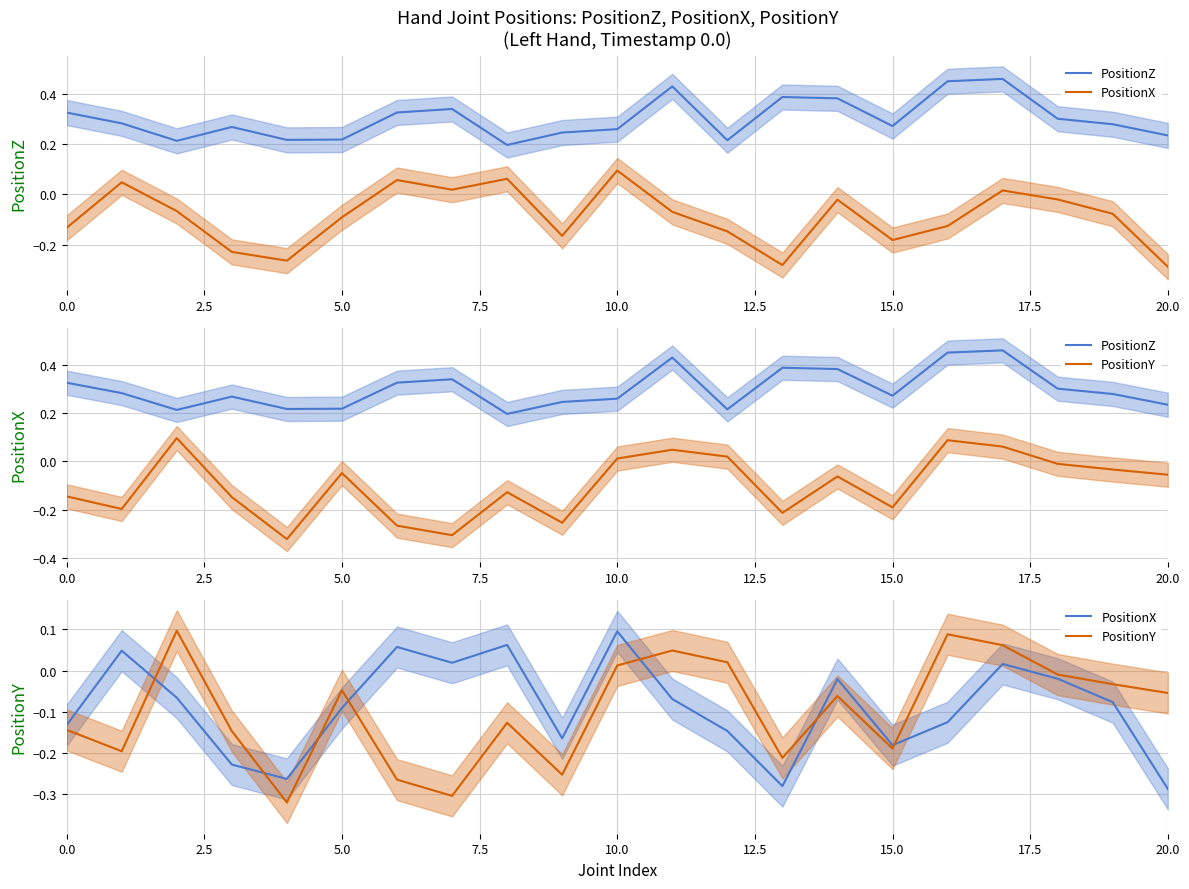

Which series has the widest spread of values?

PositionY